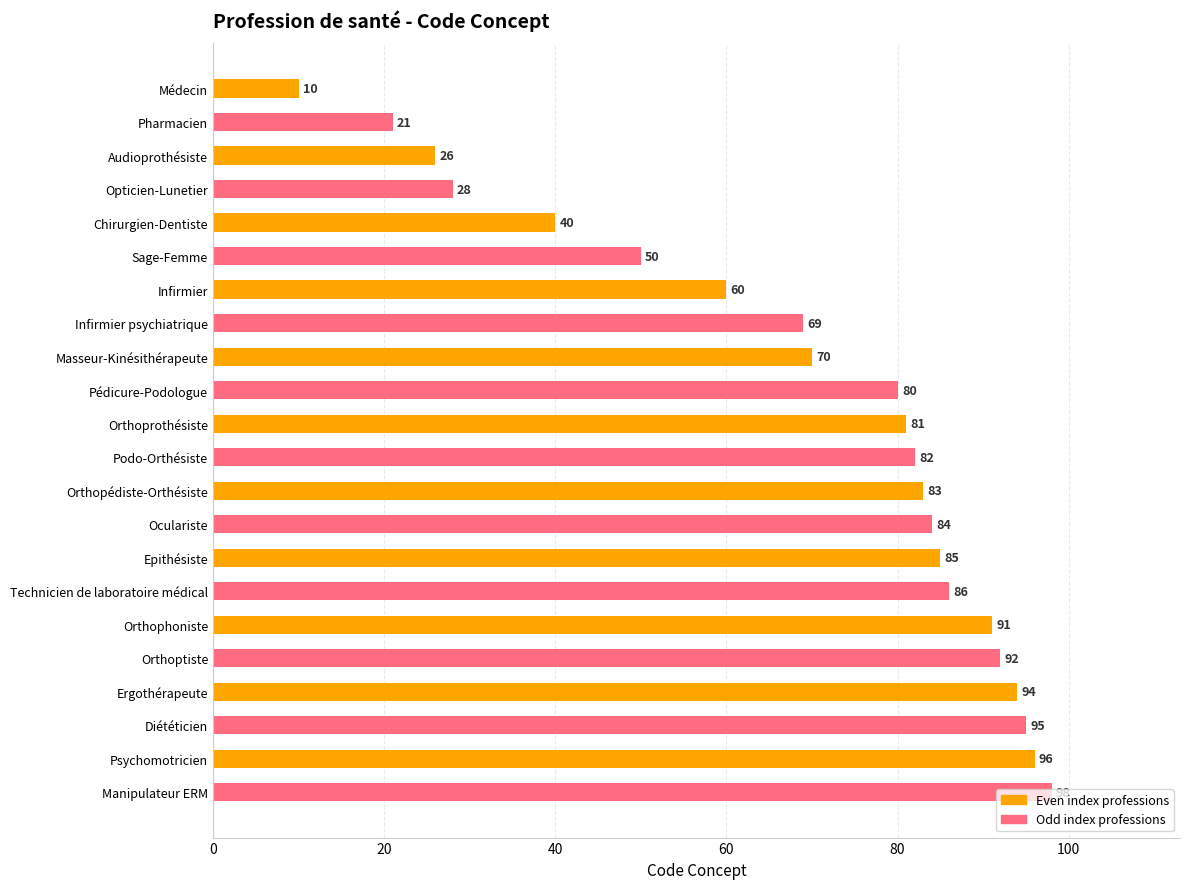

What is the difference between the second highest and second lowest values?

75